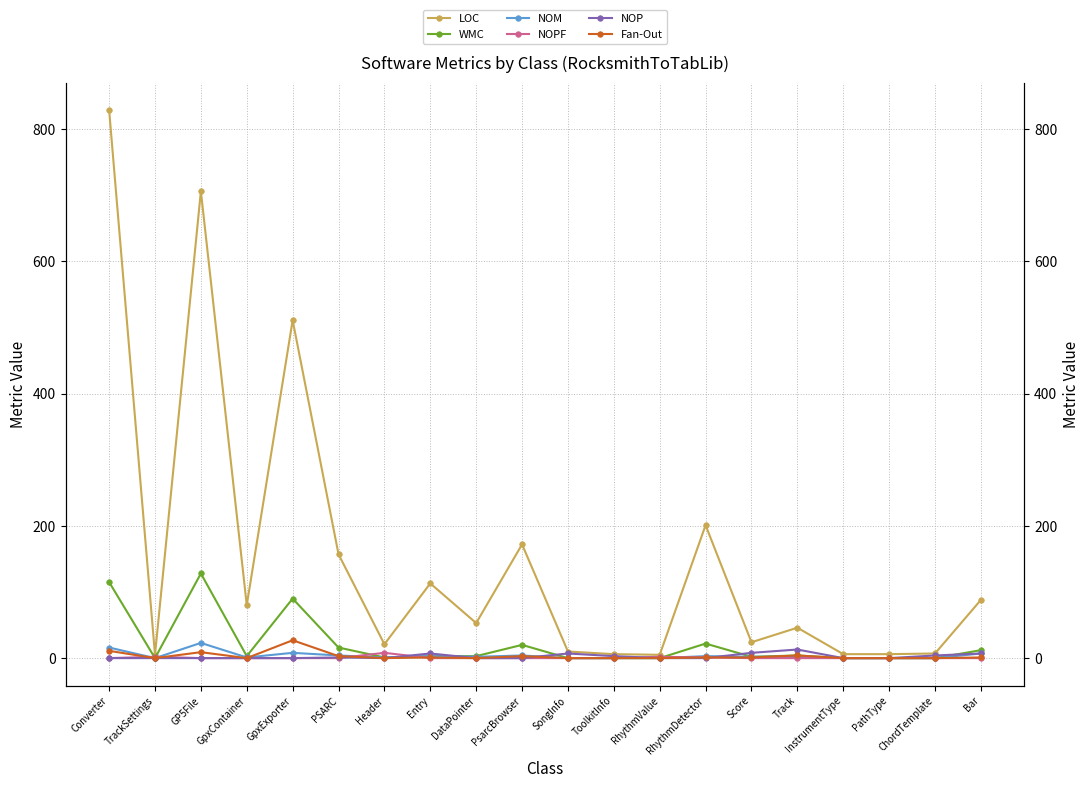

Between GpxContainer and PSARC, which series saw the biggest shift?

LOC